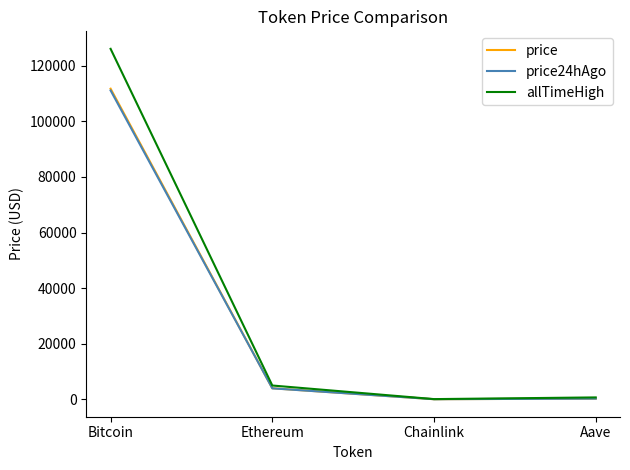

At which category is the sum across all series the highest?

Bitcoin